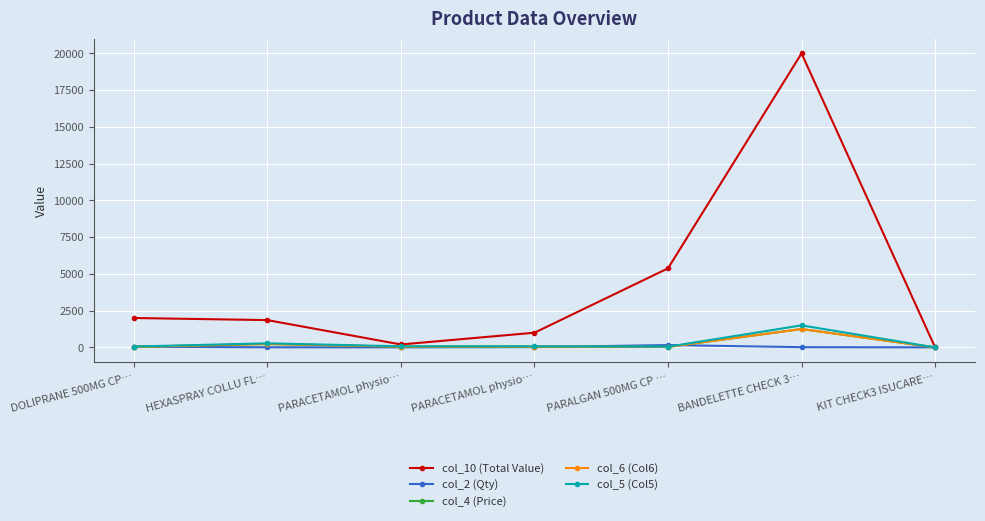

Which label corresponds to the largest value in the chart?

BANDELETTE CHECK 3…